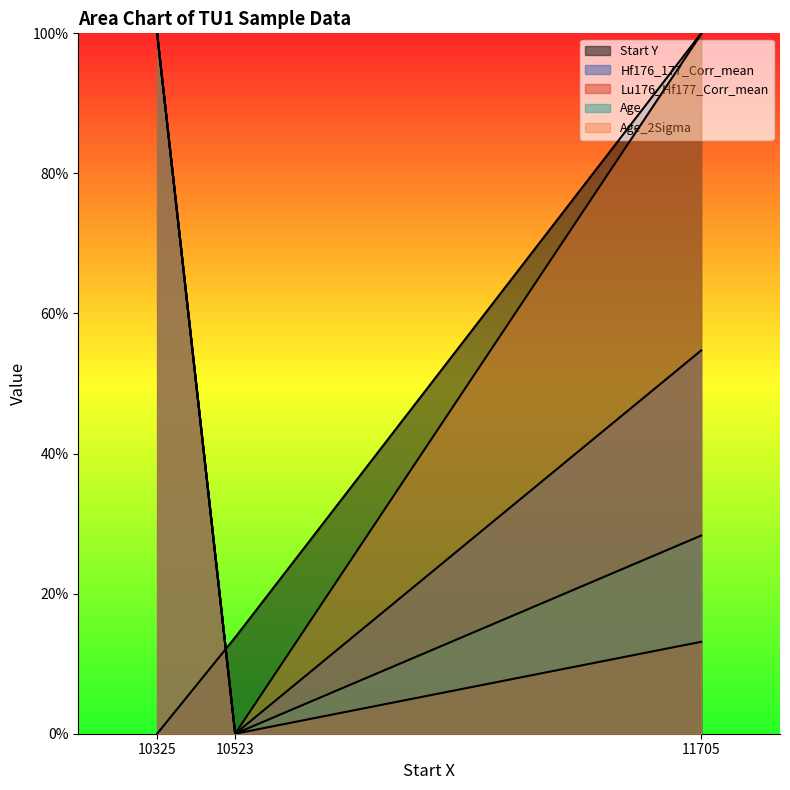

Which series has the largest total across all categories?

Age_2Sigma